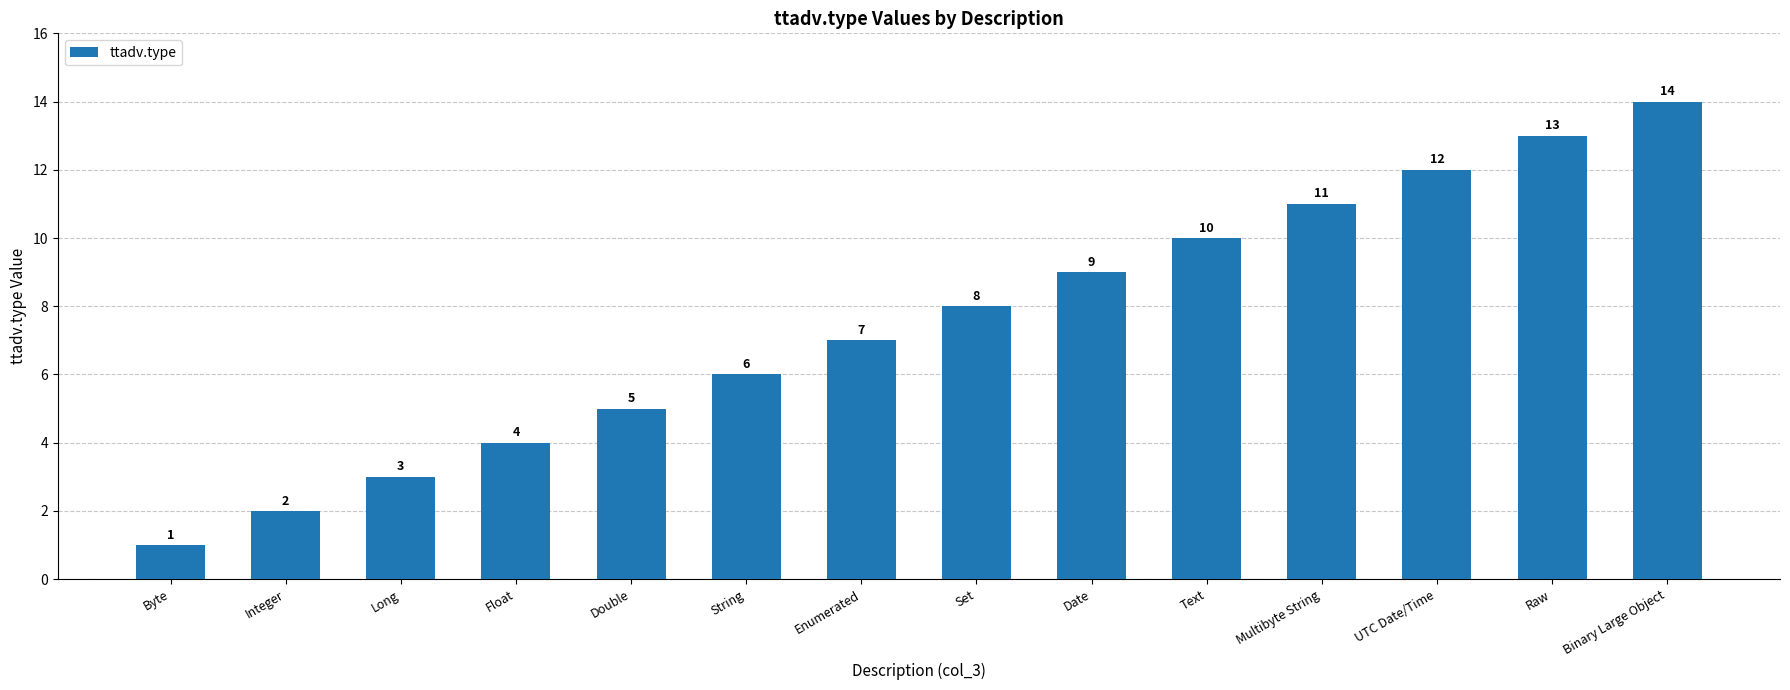

What is the sum of the values at UTC Date/Time and Multibyte String?

23